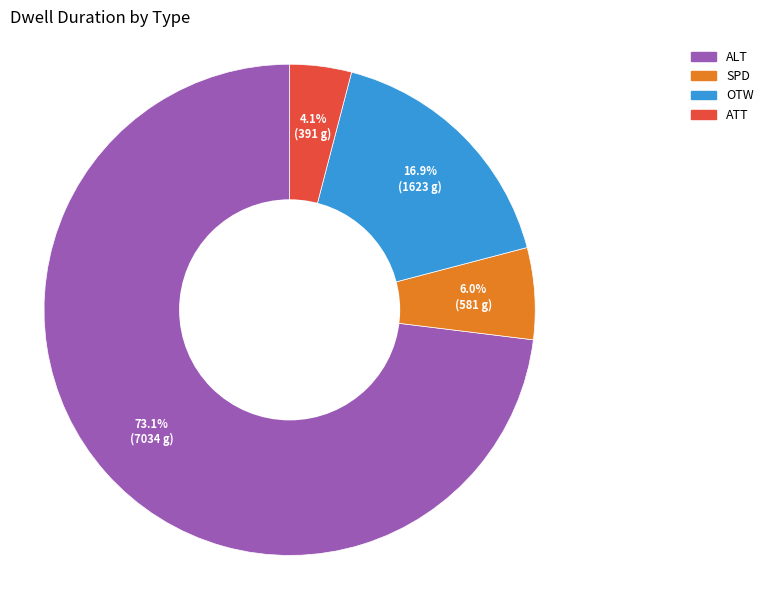

Is there any slice that represents more than half of the pie?

Yes